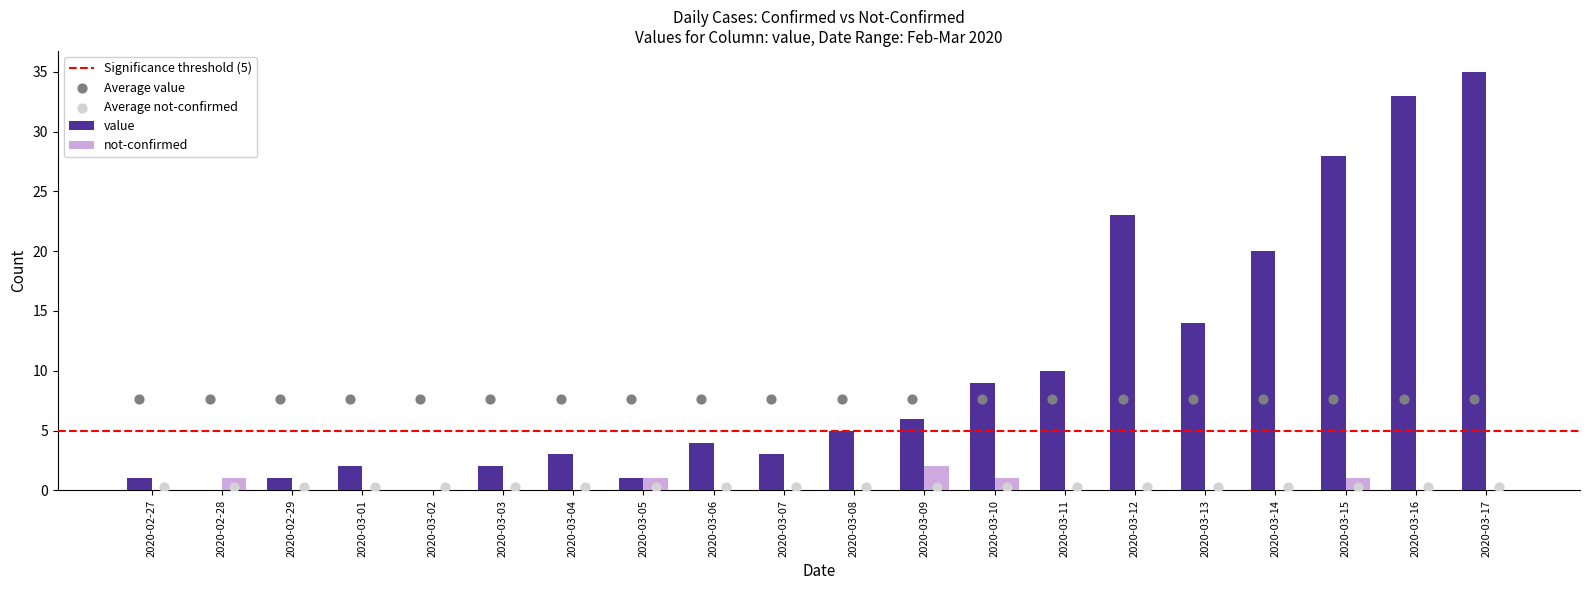

Which series has the widest spread of Y values?

value